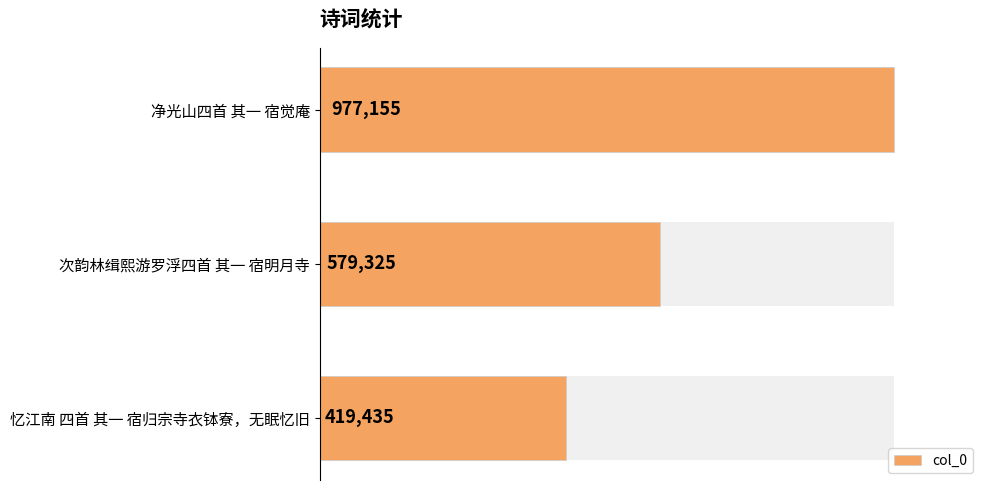

Does the chart contain stacked bars?

No